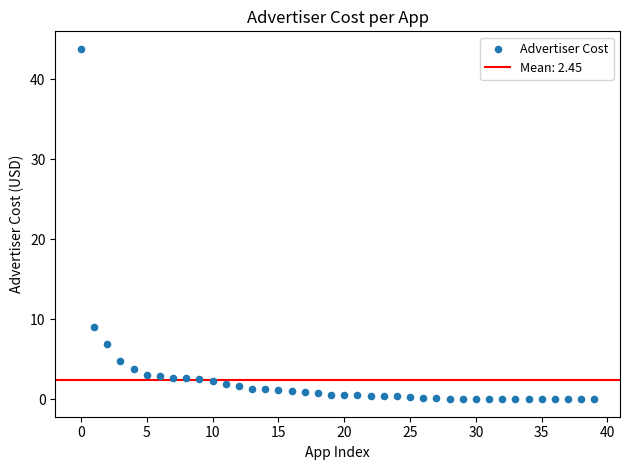

What is the range of Y values (max minus min)?

43.8